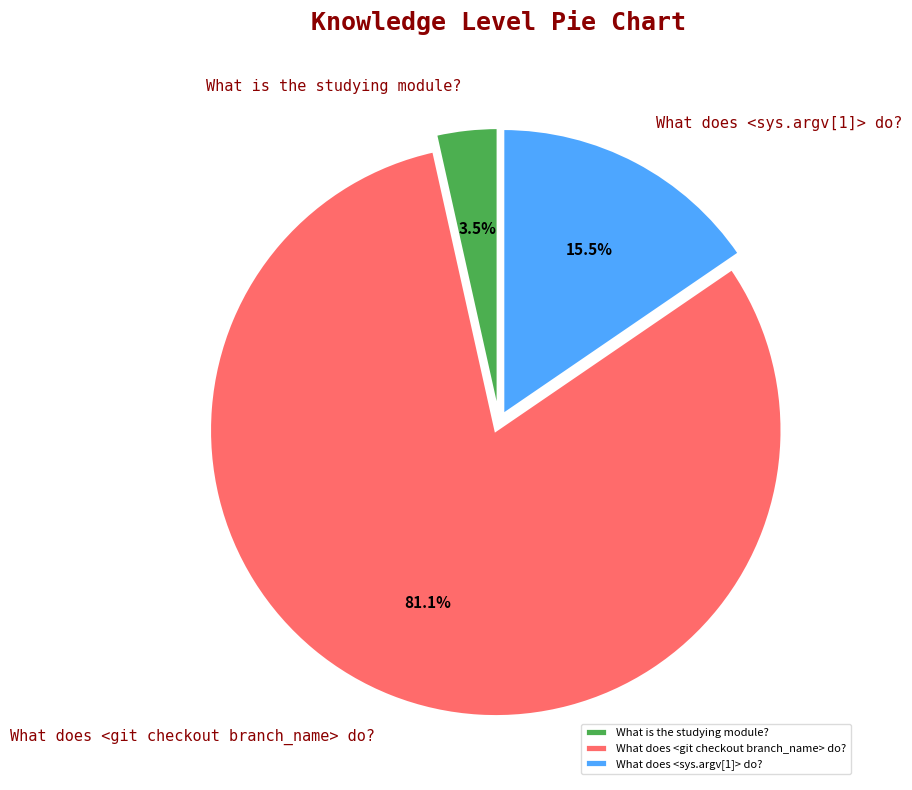

What is the majority slice?

What does <git checkout branch_name> do?